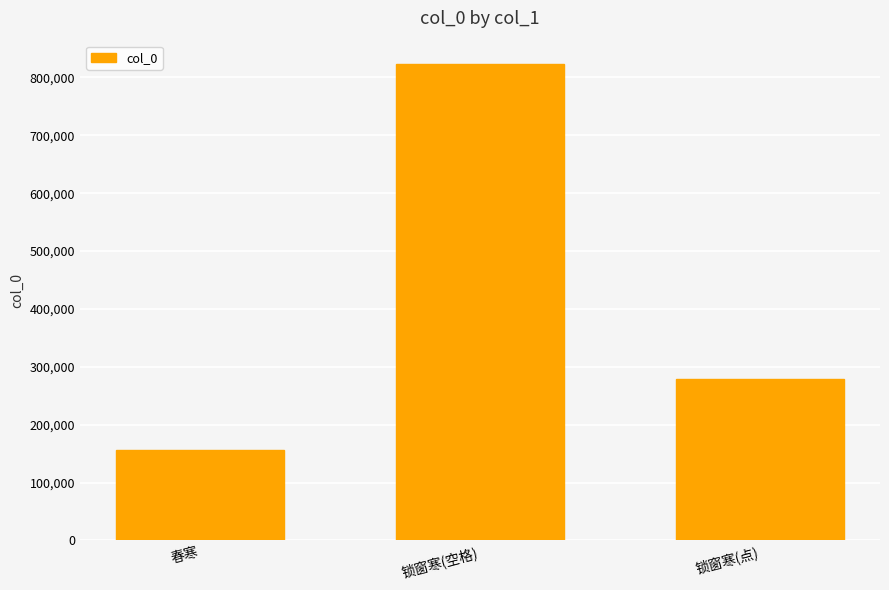

True or false: the data shows 227248 at 春寒.

False